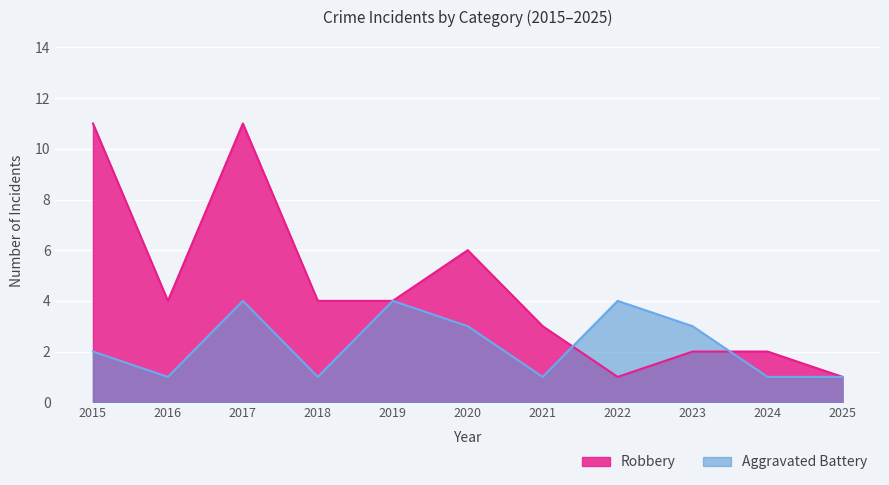

At which category does Aggravated Battery reach its first local valley?

2016